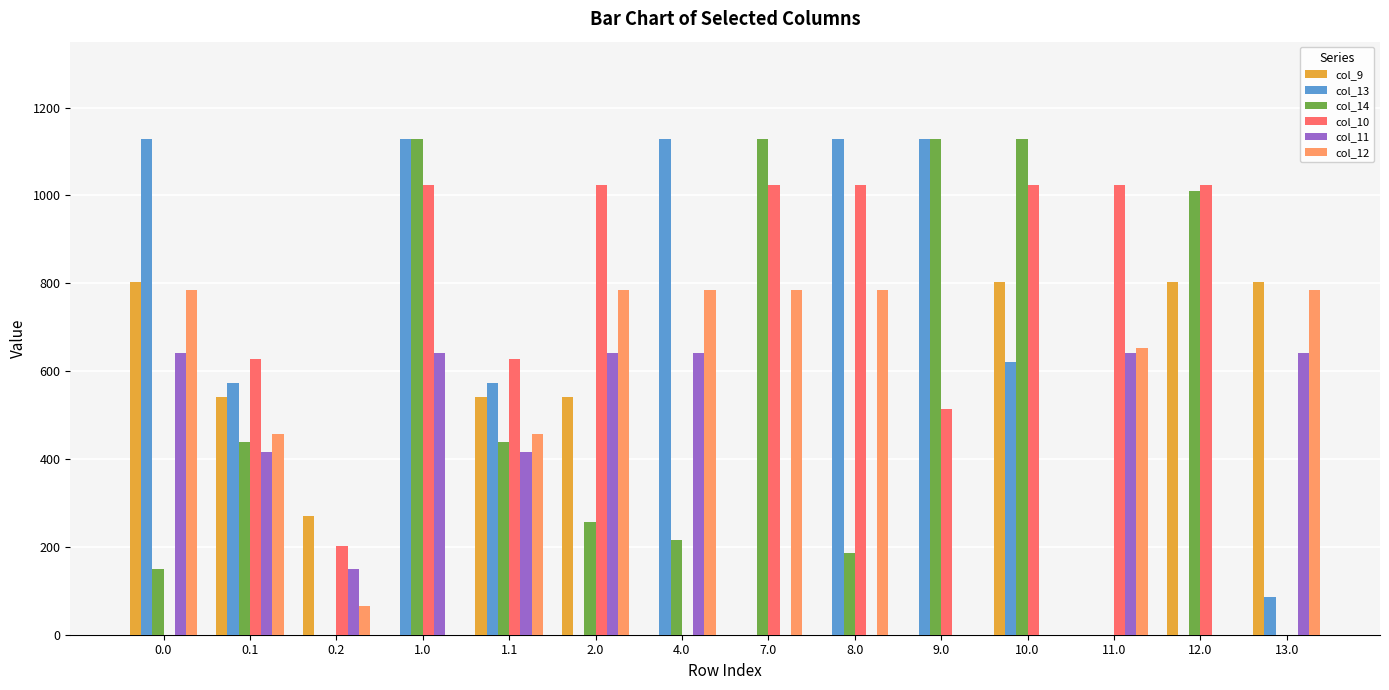

Which series changed the most between 1.0 and 12.0?

col_13